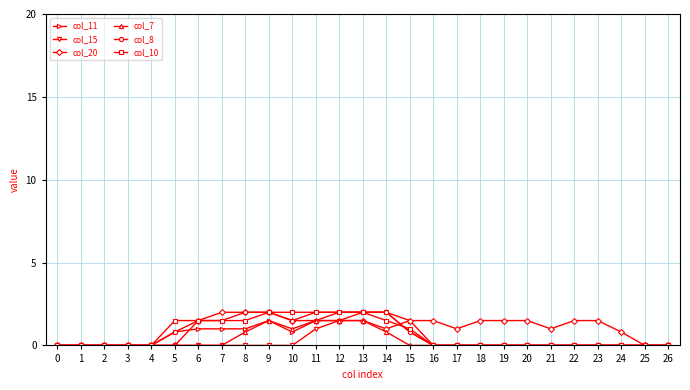

What is the maximum value shown in the chart?

2.0